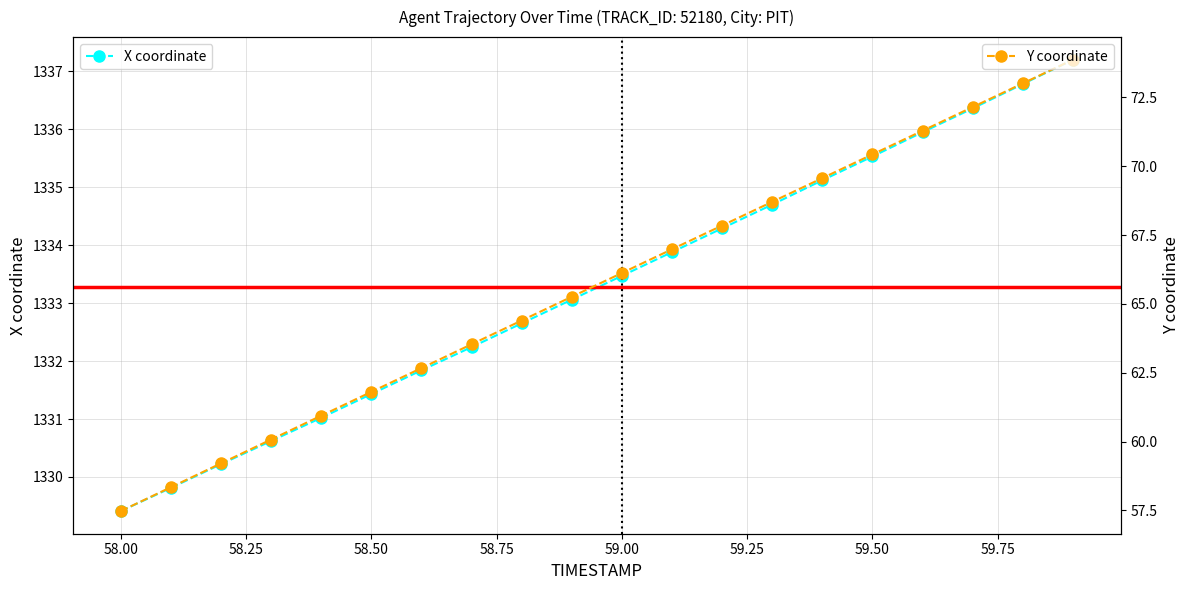

Is it true that X coordinate equals 1927.2 at 58.50?

False